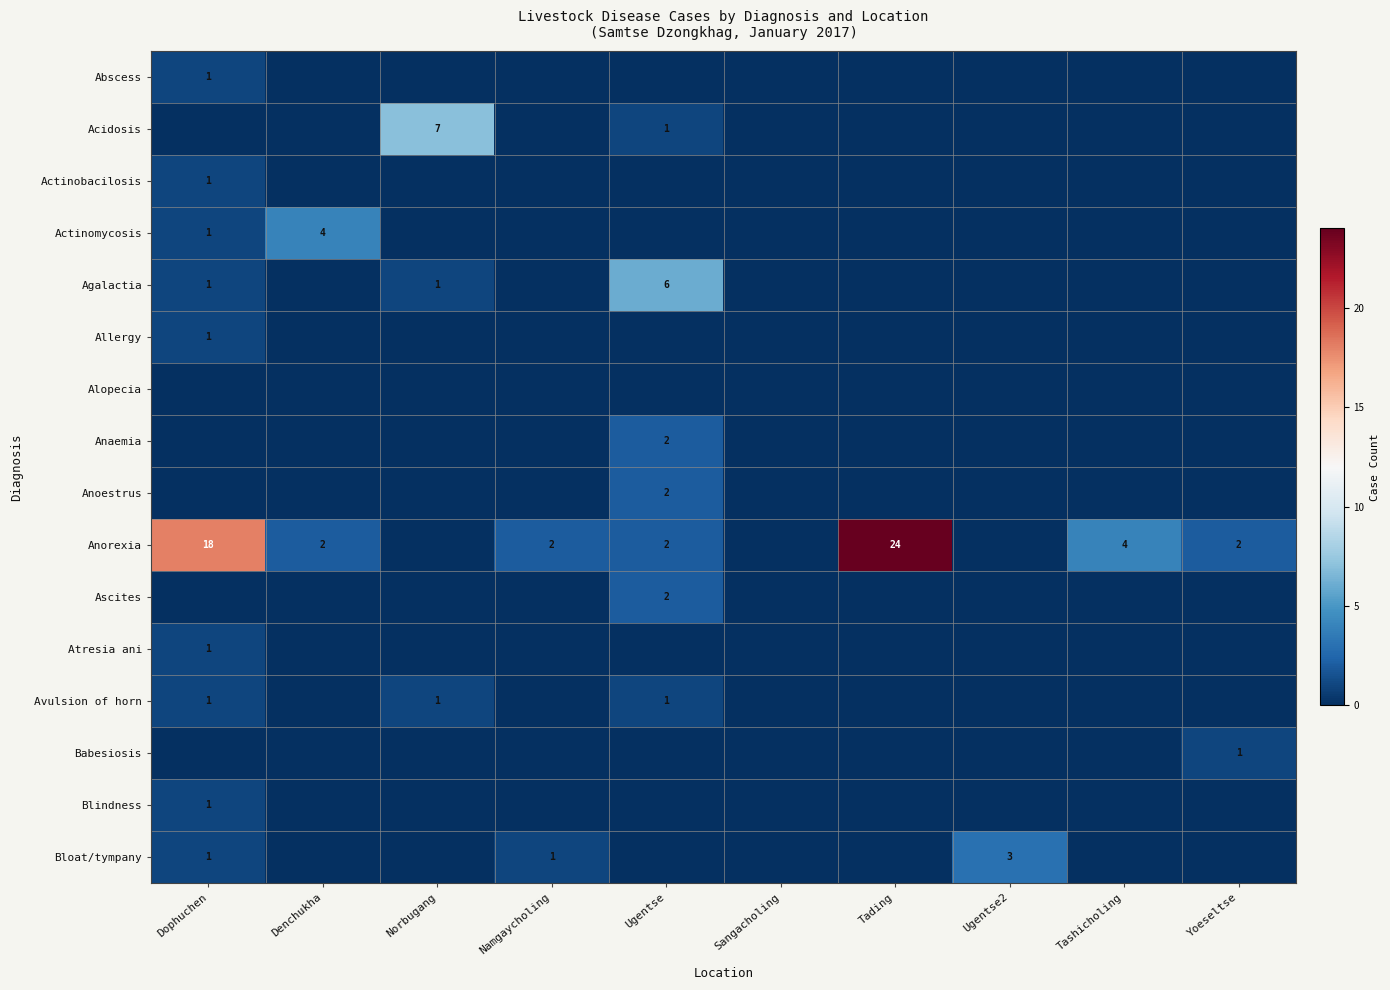

What is the difference between the Avulsion of horn values at Namgaycholing and Norbugang?

1